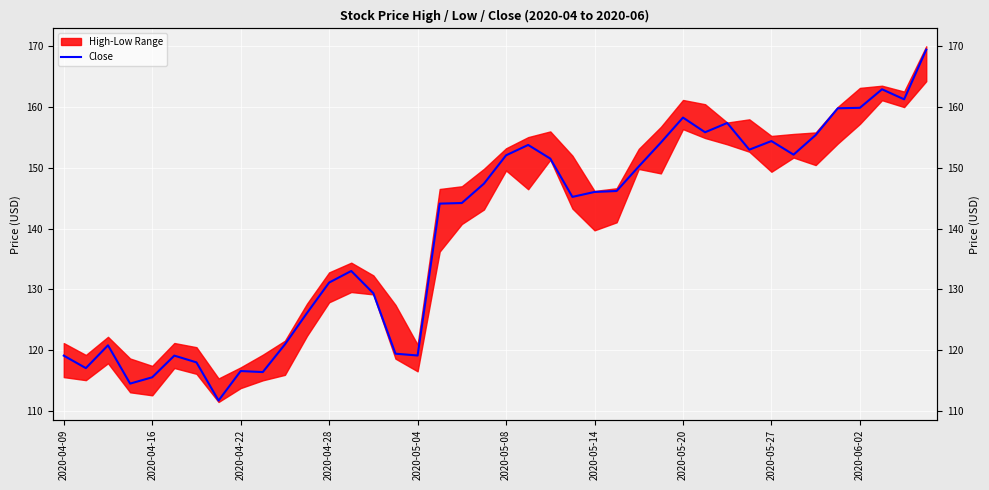

What is the difference between the maximum and minimum values?

57.8